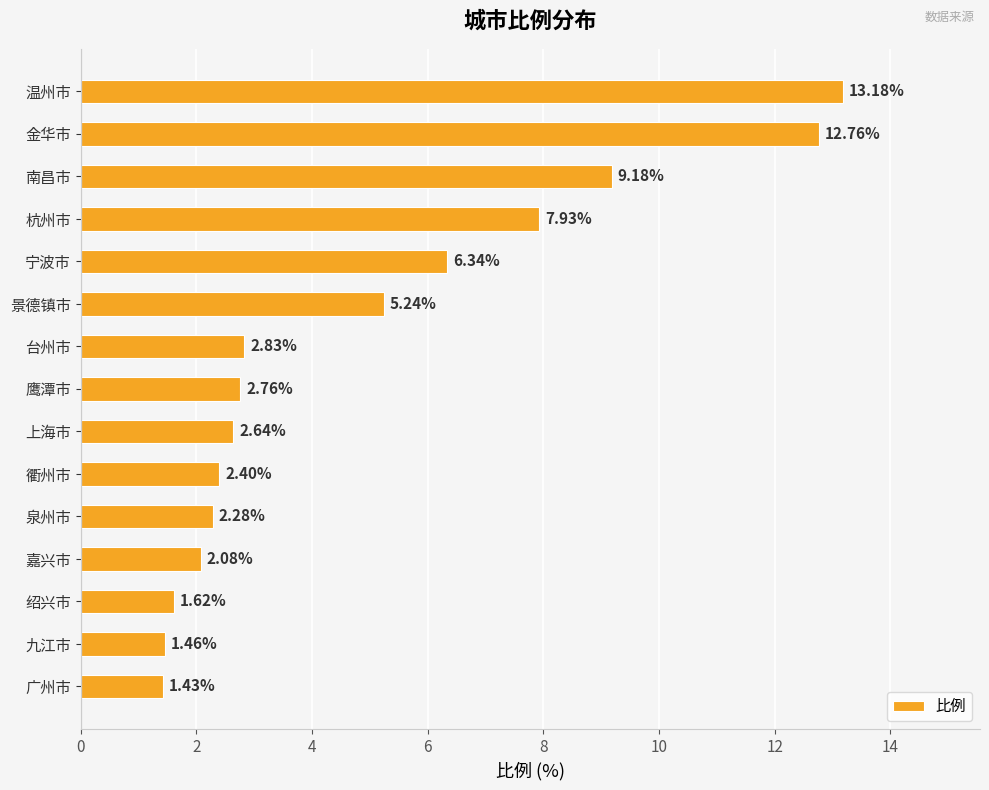

What is the label of the 4th bar from the bottom?

嘉兴市